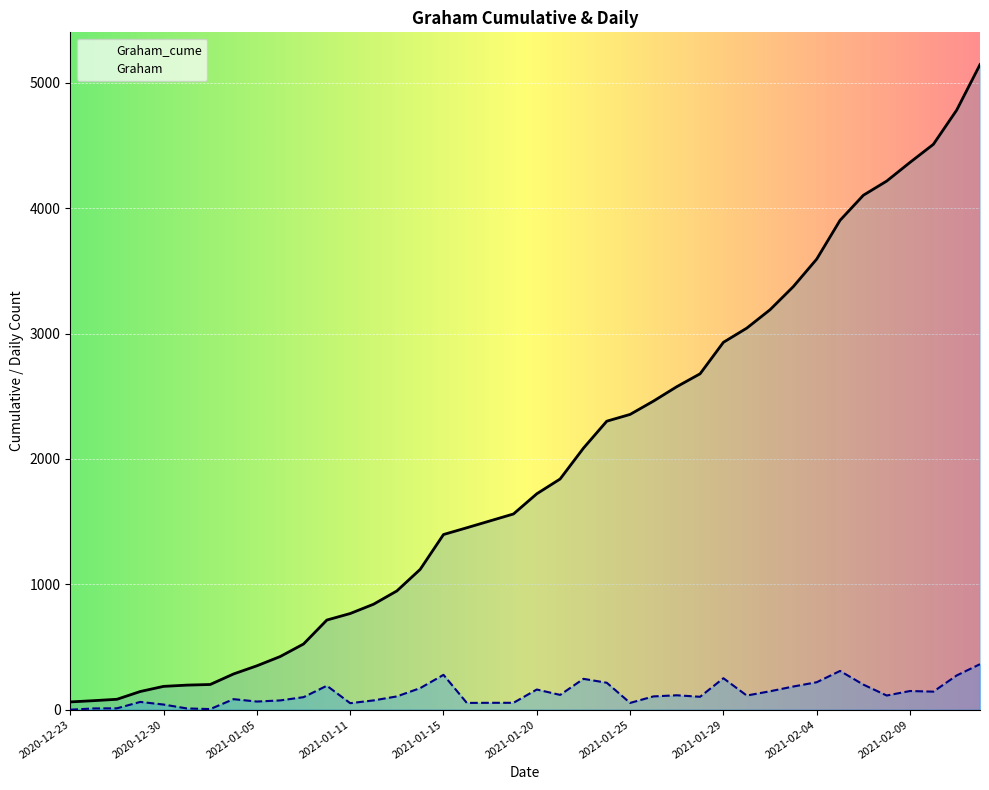

Reading right to left, what are all the values shown in this chart?

Graham_cume: 2021-02-12=5145	2021-02-11=4782	2021-02-10=4509	2021-02-09=4365	2021-02-08=4216	2021-02-06=4103	2021-02-05=3903	2021-02-04=3594	2021-02-03=3375	2021-02-02=3190	2021-02-01=3043	2021-01-29=2930	2021-01-28=2679	2021-01-27=2576	2021-01-26=2461	2021-01-25=2355	2021-01-23=2301	2021-01-22=2086	2021-01-21=1840	2021-01-20=1722	2021-01-19=1561	2021-01-18=1506	2021-01-16=1451	2021-01-15=1397	2021-01-14=1119	2021-01-13=947	2021-01-12=841	2021-01-11=767	2021-01-08=715	2021-01-07=524	2021-01-06=424	2021-01-05=350	2021-01-04=285	2021-01-01=201	2020-12-31=196	2020-12-30=186	2020-12-29=145	2020-12-28=83	2020-12-26=72	2020-12-23=62
Graham: 2021-02-12=363	2021-02-11=273	2021-02-10=144	2021-02-09=149	2021-02-08=113	2021-02-06=200	2021-02-05=309	2021-02-04=219	2021-02-03=185	2021-02-02=147	2021-02-01=113	2021-01-29=251	2021-01-28=103	2021-01-27=115	2021-01-26=106	2021-01-25=54	2021-01-23=215	2021-01-22=246	2021-01-21=118	2021-01-20=161	2021-01-19=55	2021-01-18=55	2021-01-16=54	2021-01-15=278	2021-01-14=172	2021-01-13=106	2021-01-12=74	2021-01-11=52	2021-01-08=191	2021-01-07=100	2021-01-06=74	2021-01-05=65	2021-01-04=84	2021-01-01=5	2020-12-31=10	2020-12-30=41	2020-12-29=62	2020-12-28=11	2020-12-26=10	2020-12-23=0